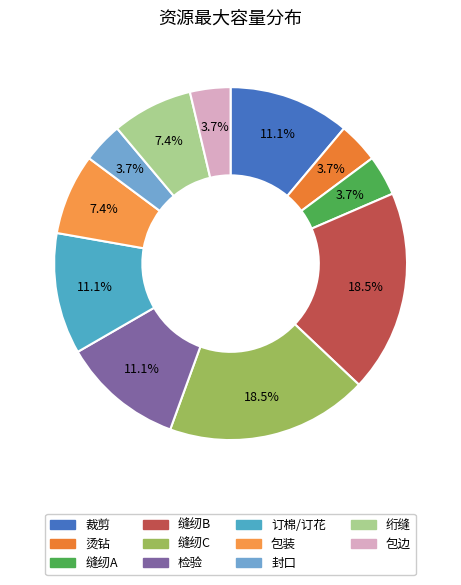

How many segments does this pie chart have?

11